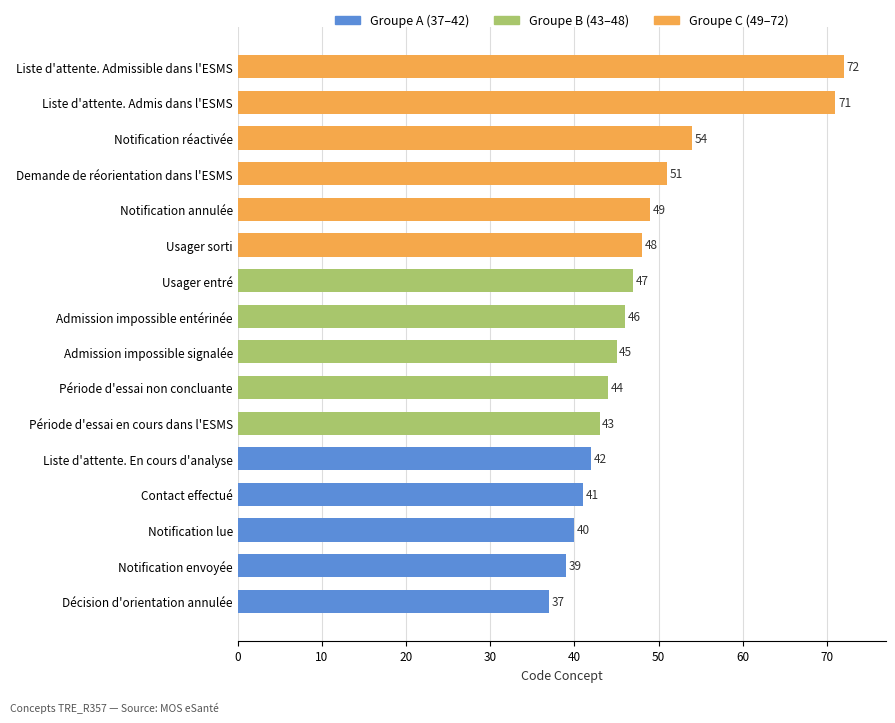

How many values are below 46?

8